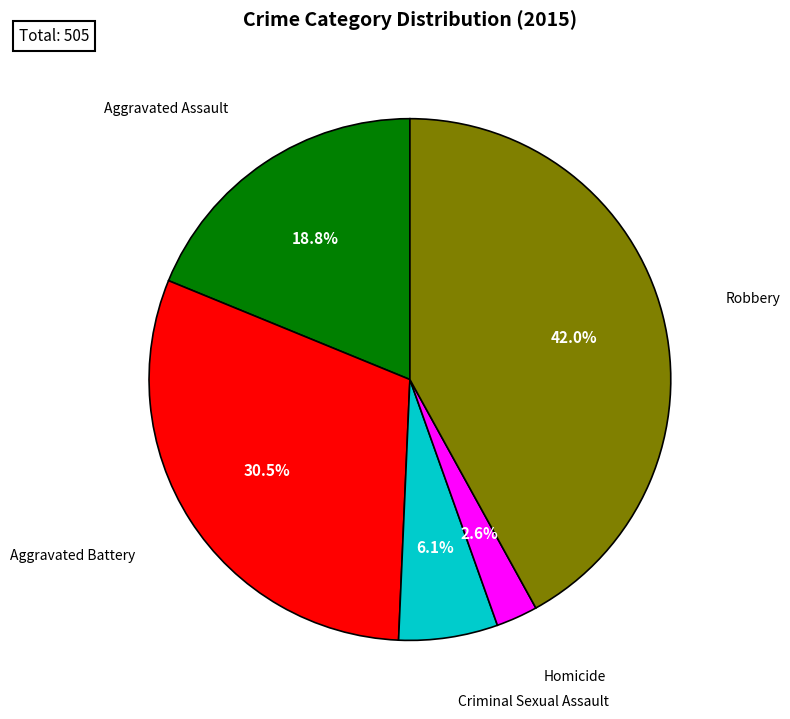

Is there any slice that represents more than half of the pie?

No